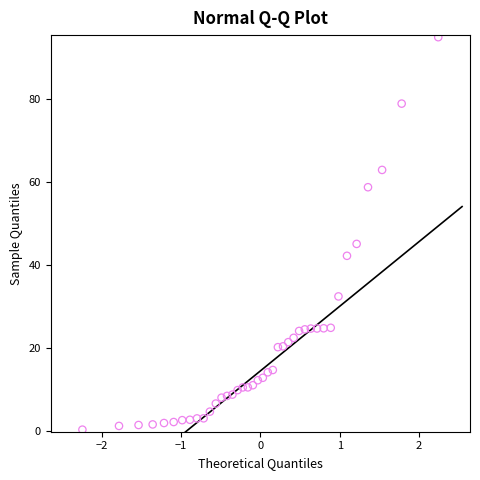

What is the range of Y values (max minus min)?

94.6